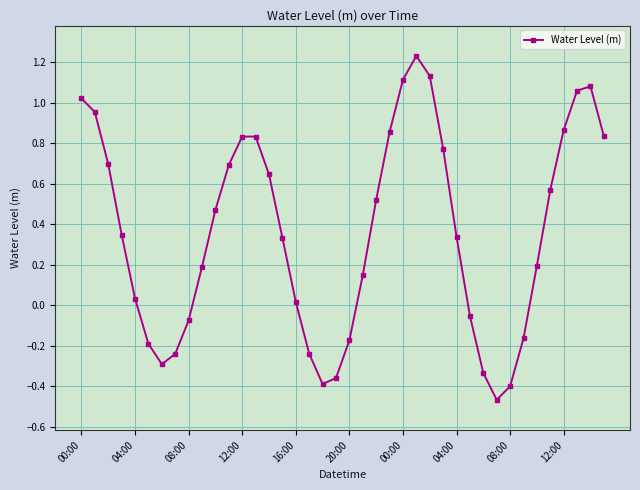

What is the difference between the second highest and minimum values?

1.6